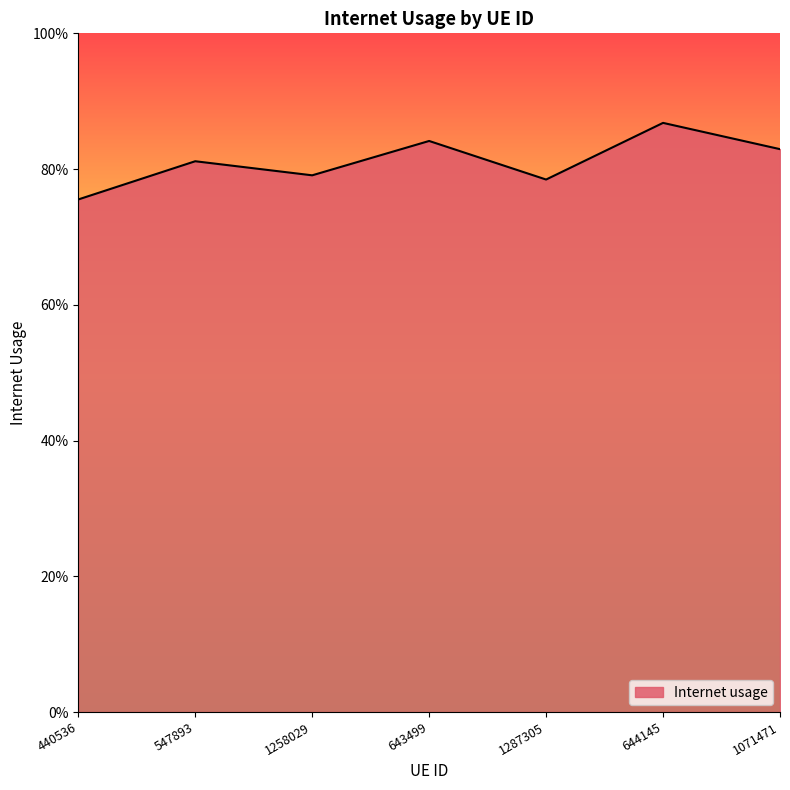

What is the greatest value displayed?

0.9